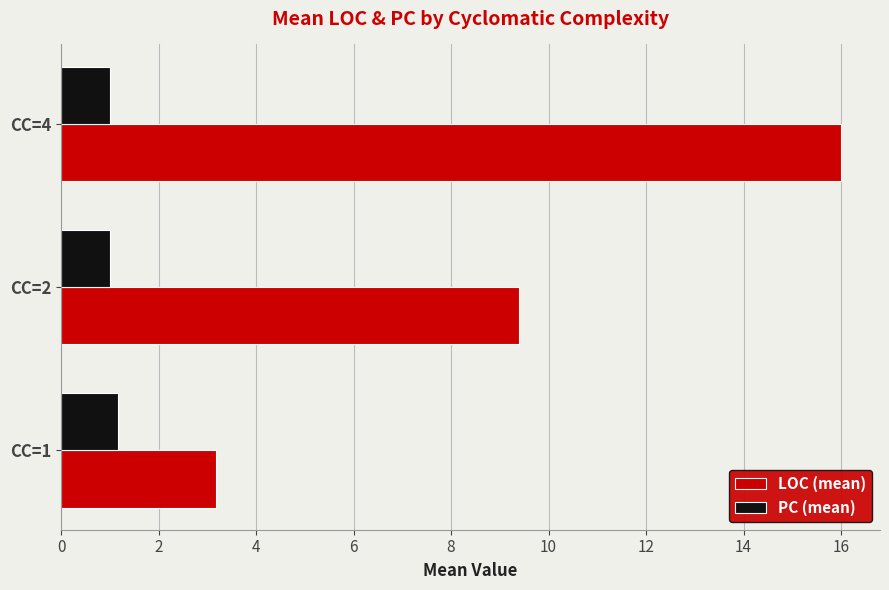

What is the difference between the second highest and minimum values in the LOC (mean) series?

6.2